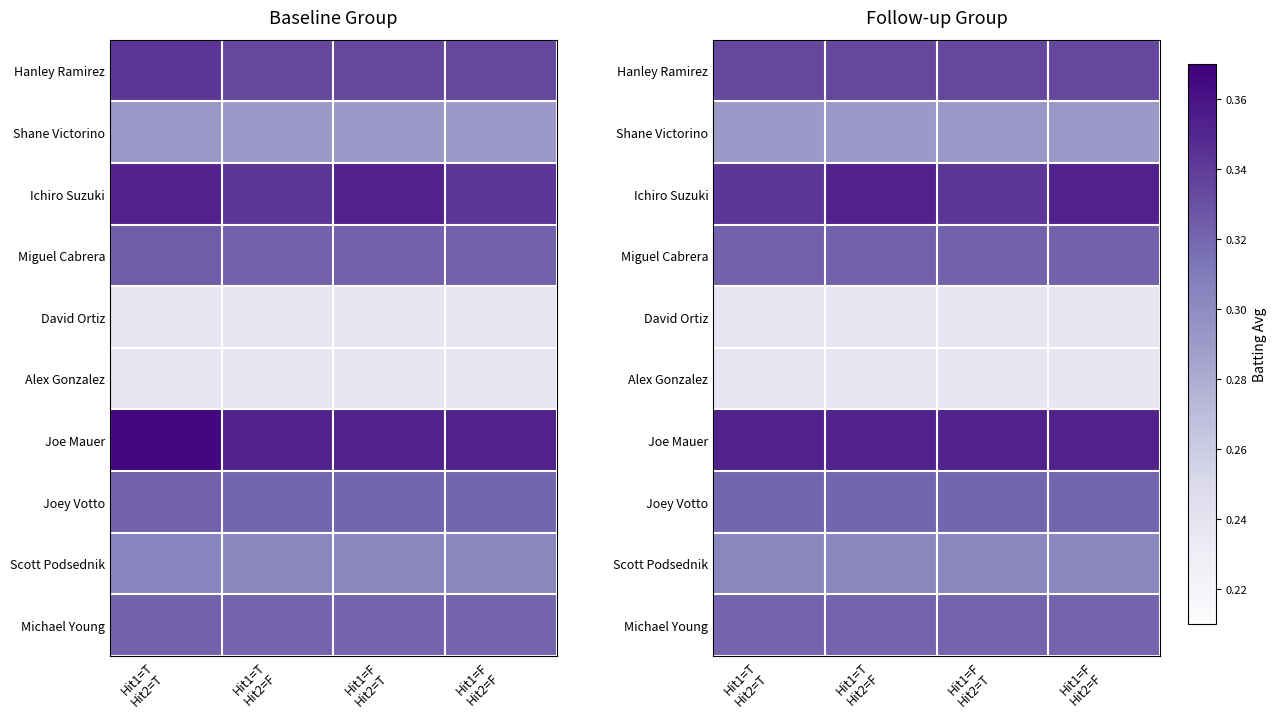

Which series has the widest spread of values?

Ichiro Suzuki